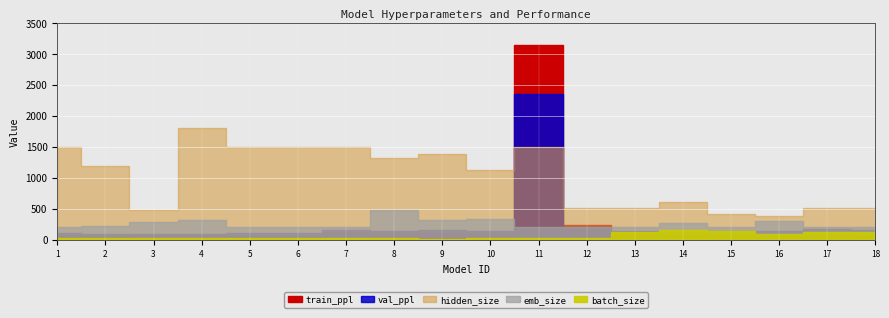

At which label does batch_size reach its peak?

14